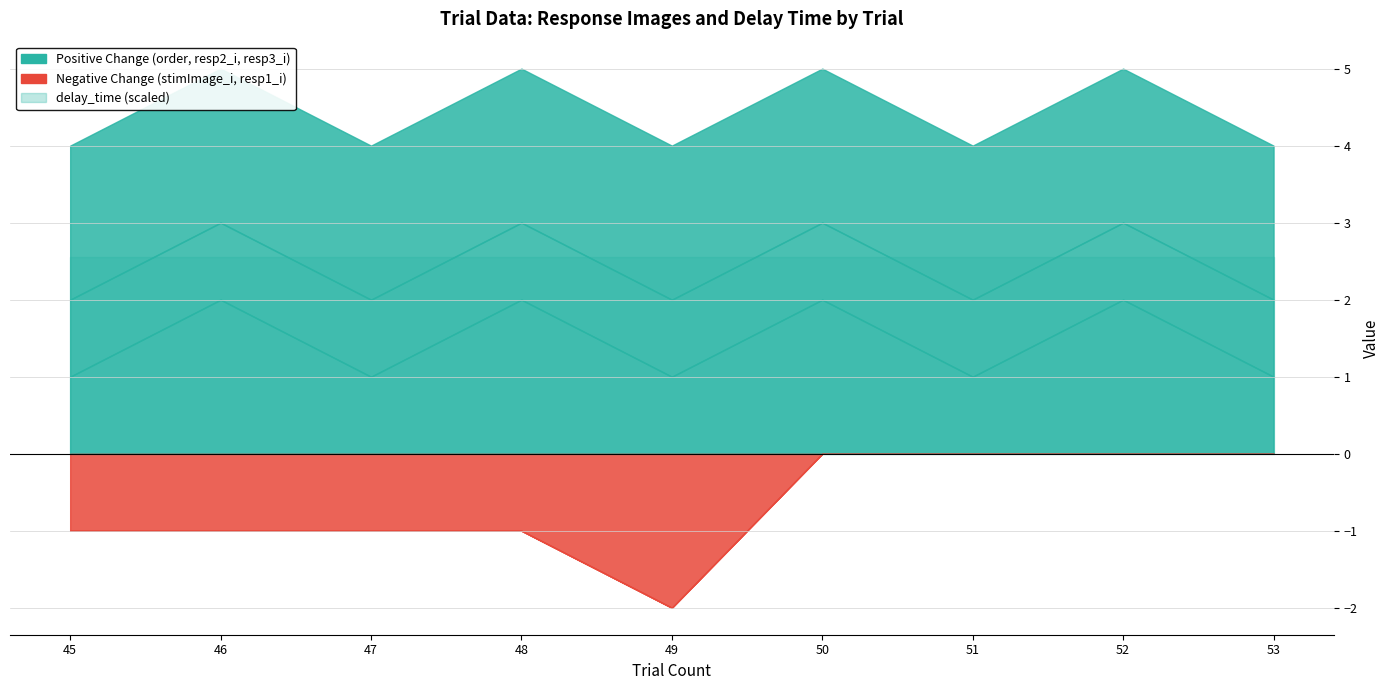

What is the difference between the maximum and second lowest values in the stimImage_i series?

2.0